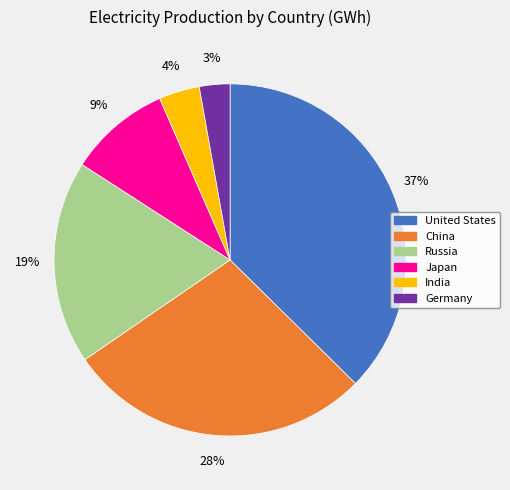

To the nearest percent, what is the difference between the Russia and India slice percentages?

15%